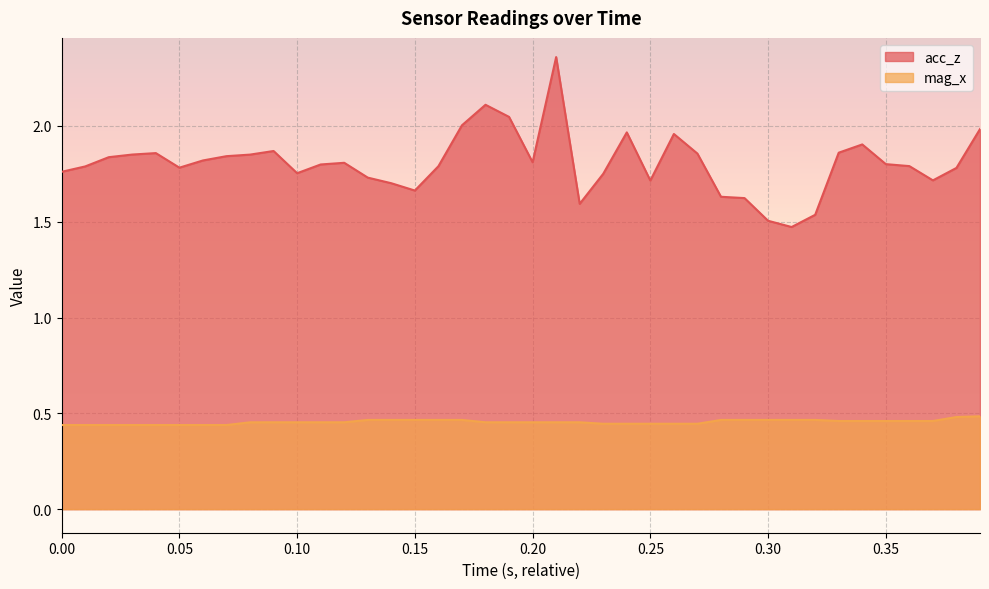

List the series in order of their peak value, highest first.

acc_z, mag_x